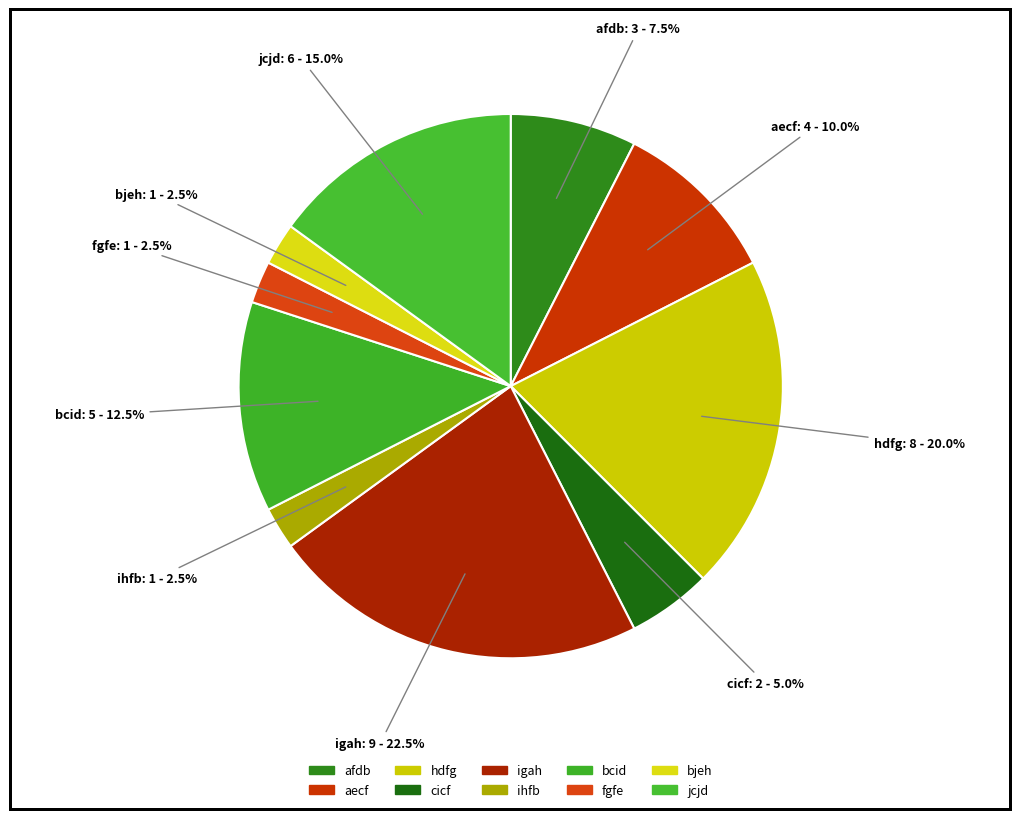

To the nearest percent, what is the combined percentage of ihfb and fgfe?

5%